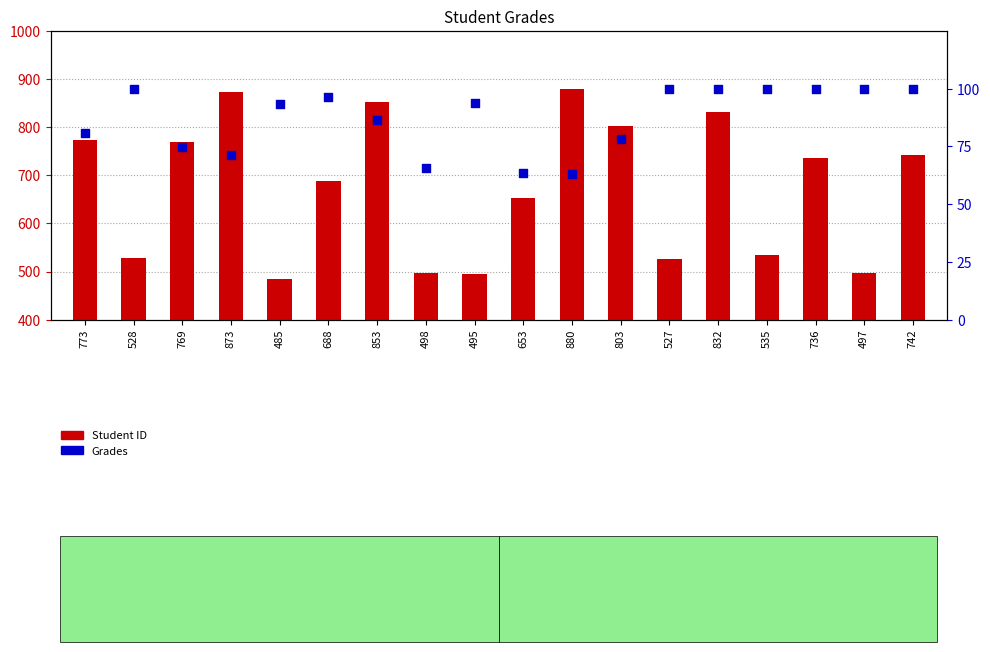

Which series has the largest total across all categories?

Student ID